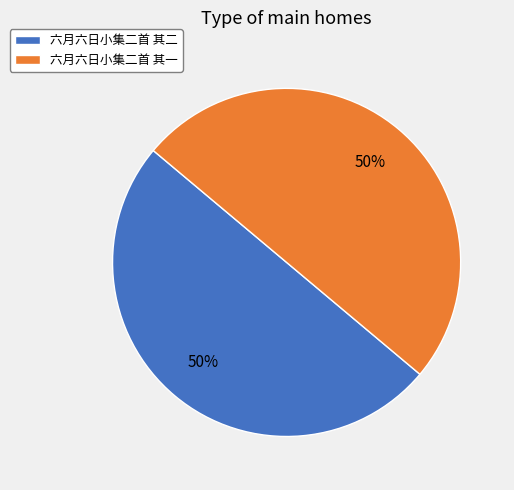

To the nearest percent, what percentage of the pie is 六月六日小集二首 其二?

50%